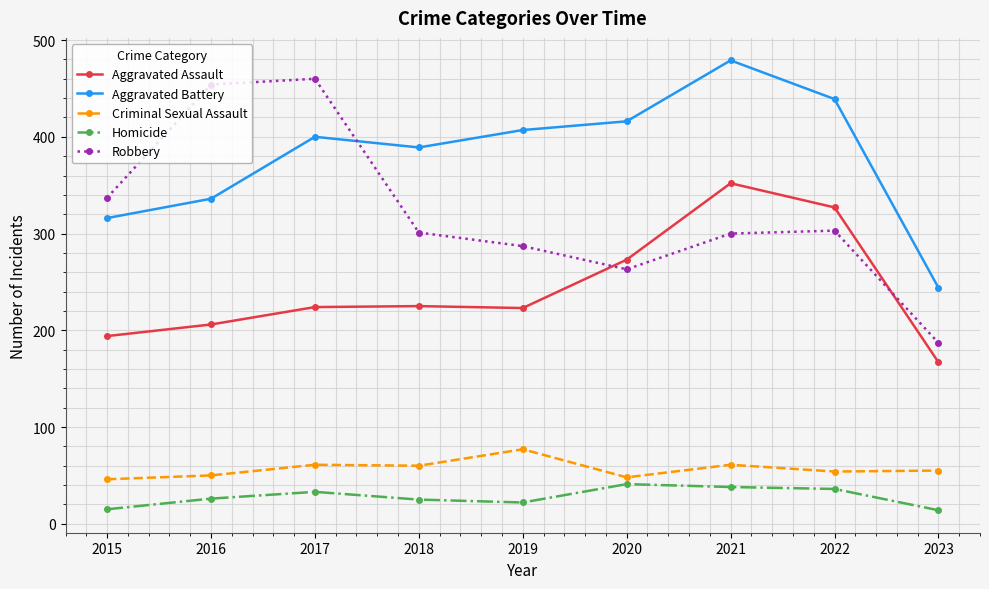

Read the Criminal Sexual Assault value at 2023, to the nearest 10.

60